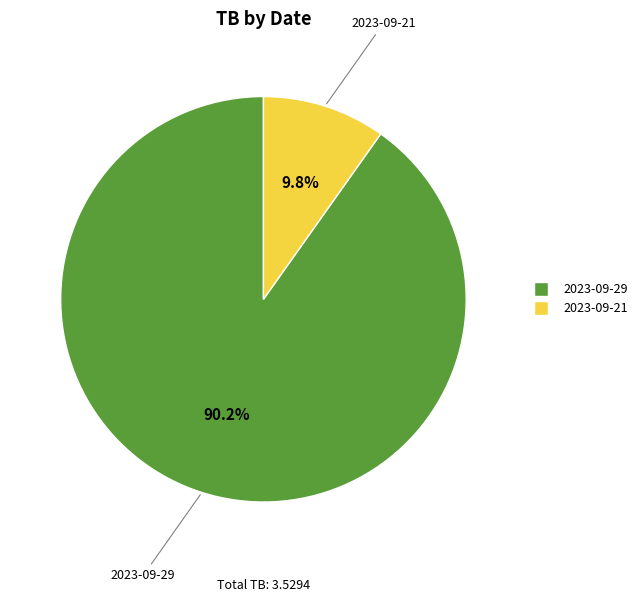

Is 2023-09-29 the majority of the pie?

Yes